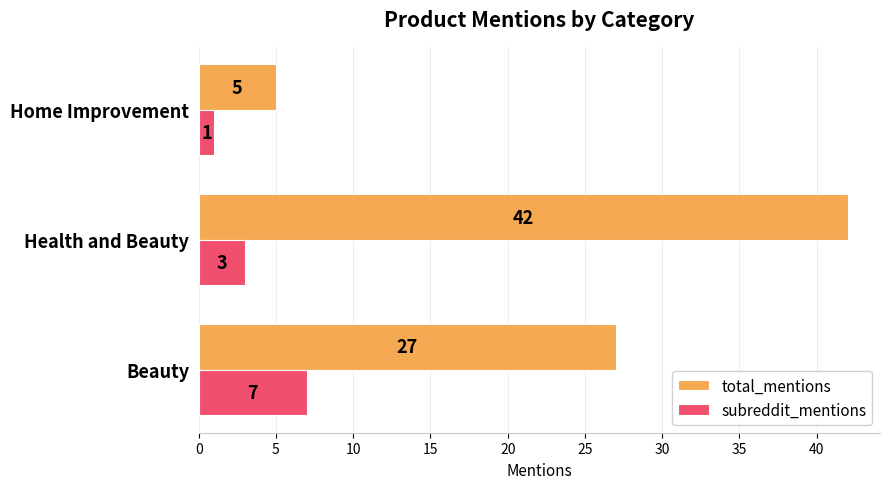

What is the highest value of the total_mentions series?

42